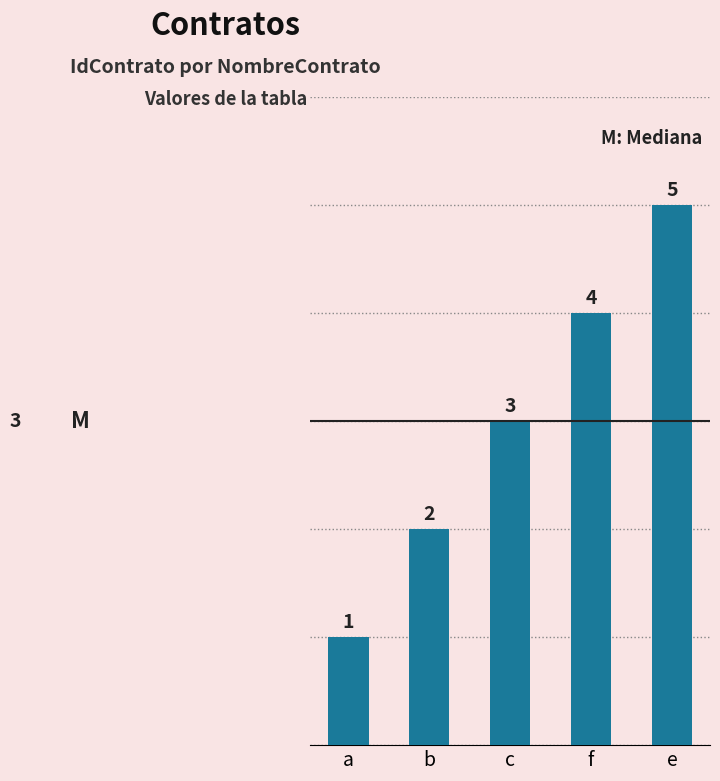

Does the chart contain any negative values?

No